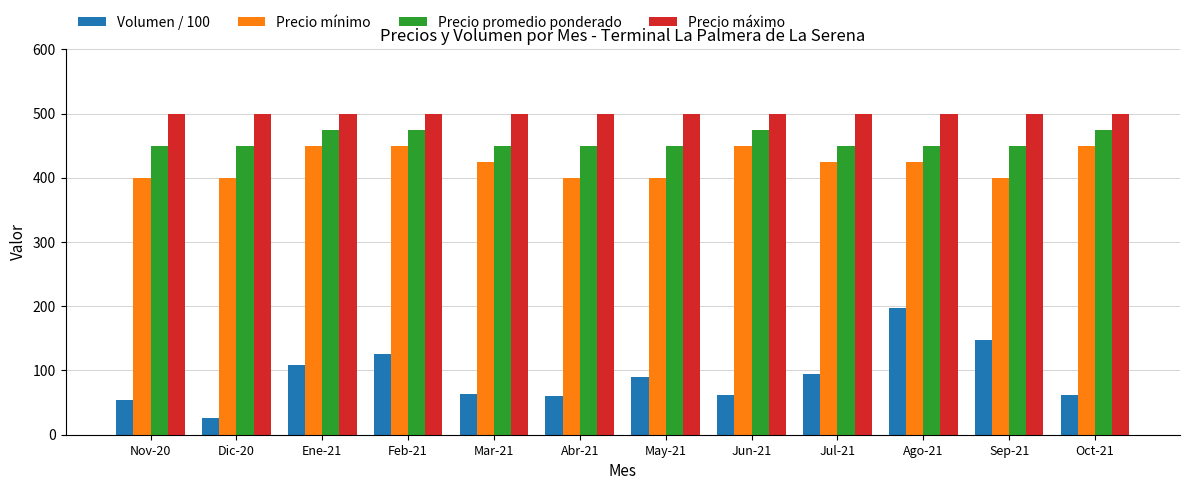

How many bars are there in total?

48